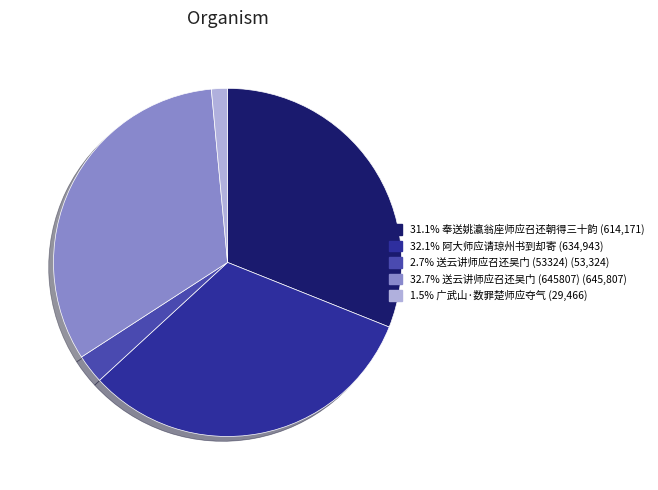

Does any single category account for the majority?

No